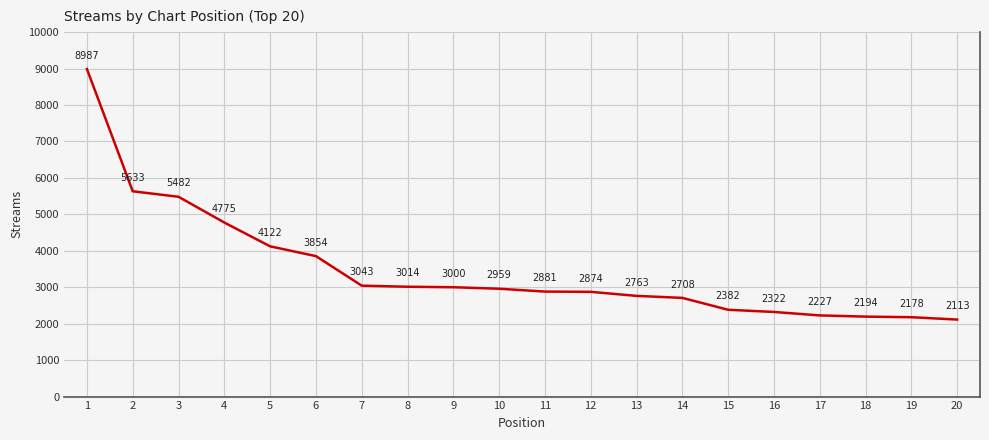

Reading left to right, what are all the values shown in this chart?

1=8987	2=5633	3=5482	4=4775	5=4122	6=3854	7=3043	8=3014	9=3000	10=2959	11=2881	12=2874	13=2763	14=2708	15=2382	16=2322	17=2227	18=2194	19=2178	20=2113